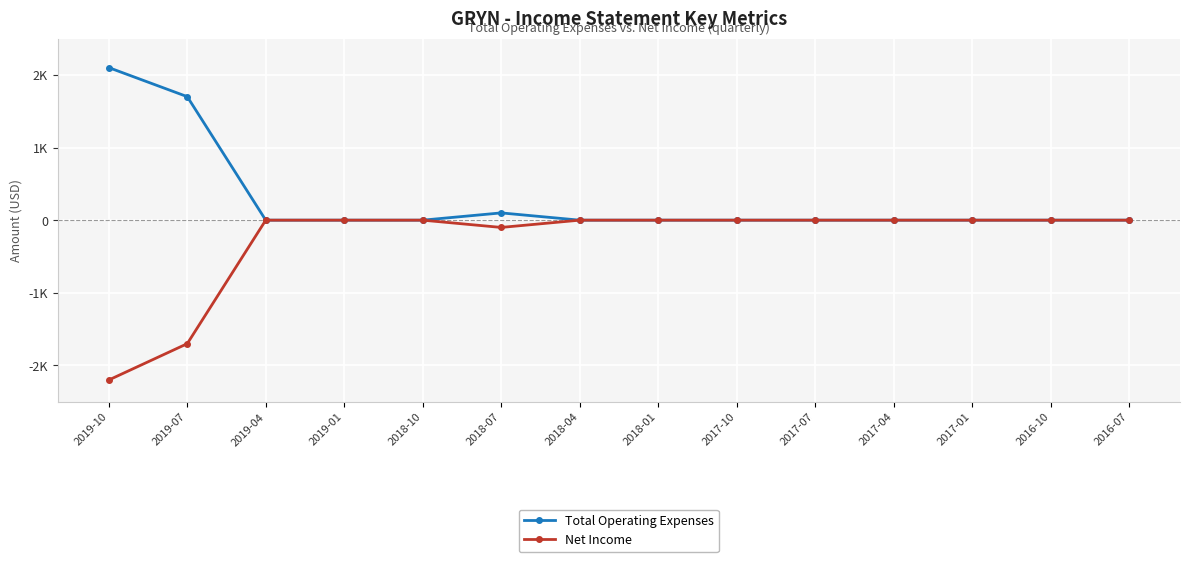

Does the chart have visible grid lines?

Yes